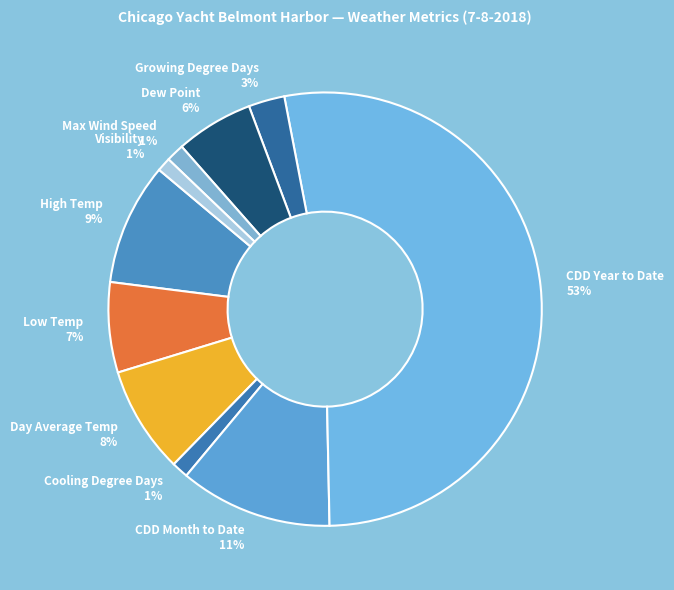

Which category has the biggest portion of the pie?

CDD Year to Date